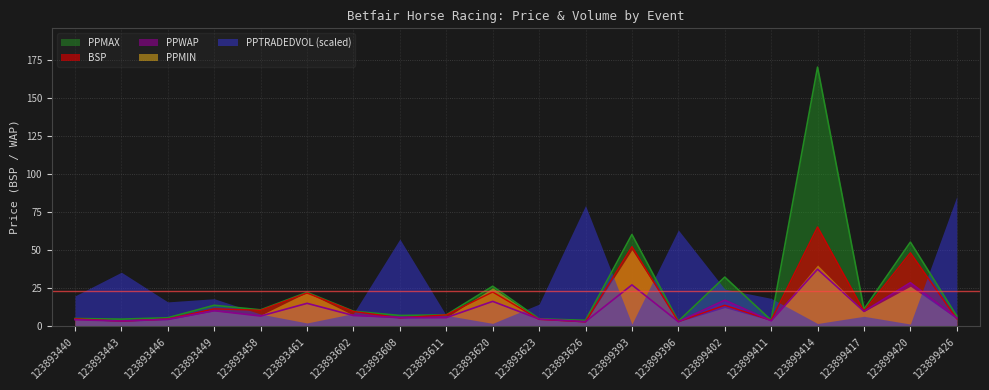

True or false: PPWAP has more than 2 interior local peaks.

True